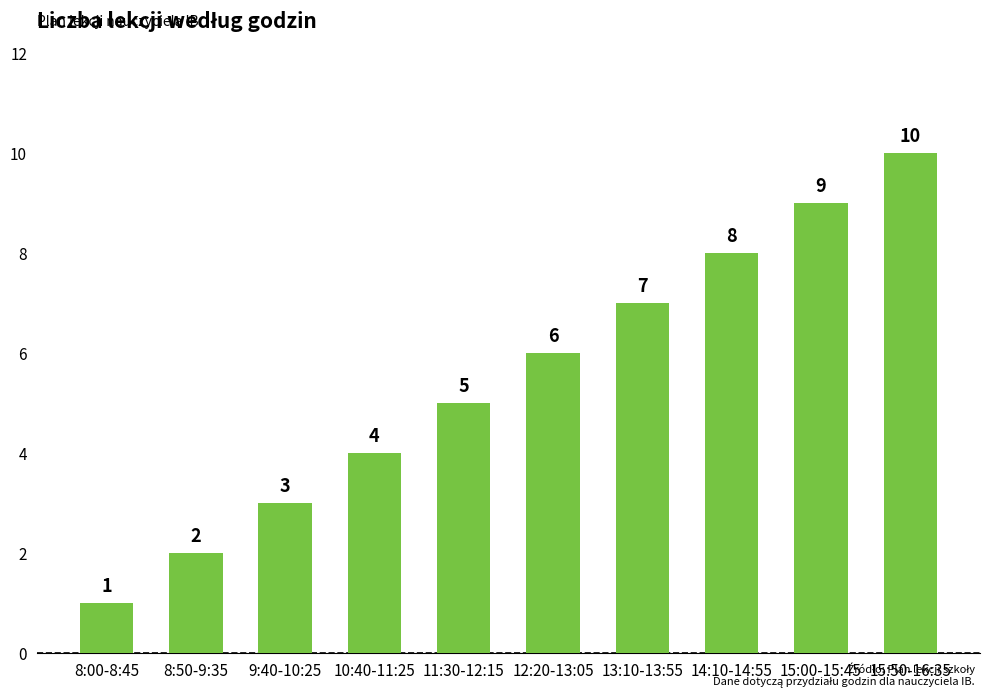

What is the average value?

6